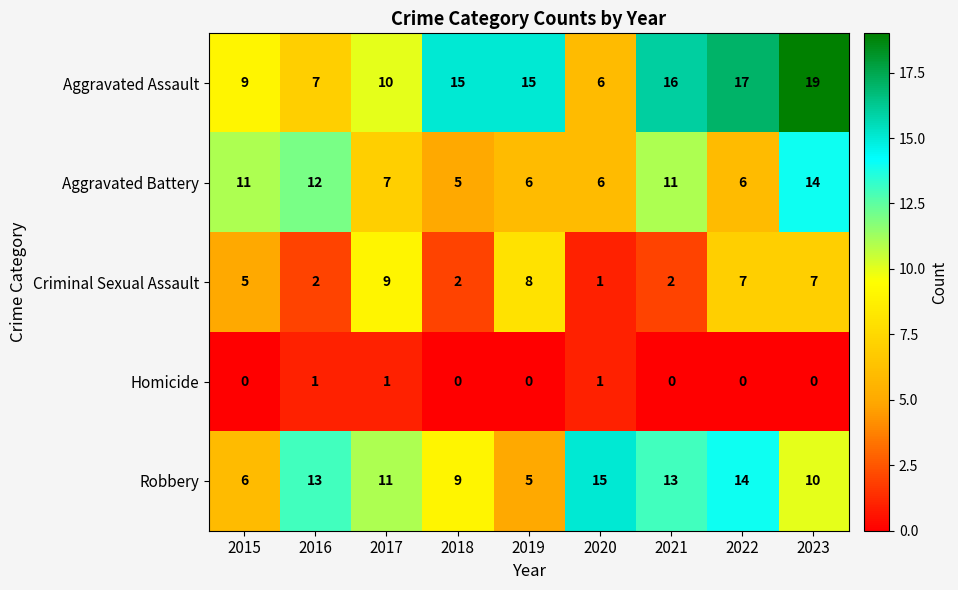

Rank the series by their average value, from lowest to highest.

Homicide, Criminal Sexual Assault, Aggravated Battery, Robbery, Aggravated Assault